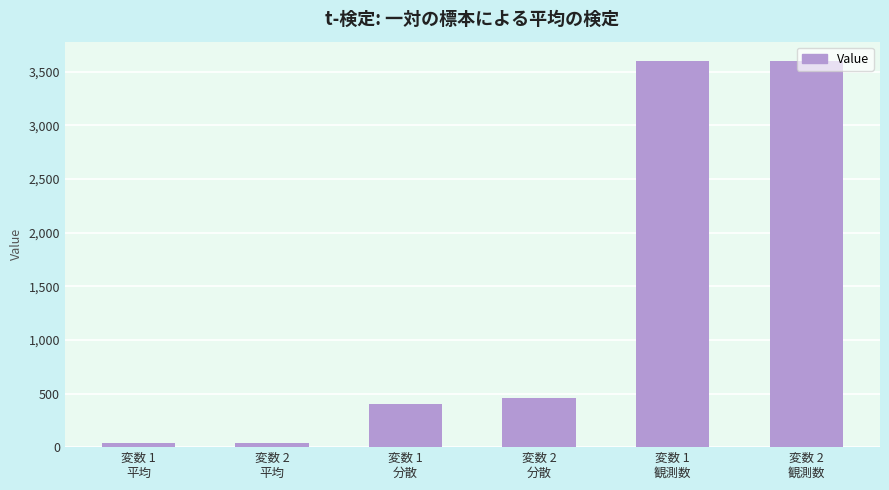

What is the difference between the values at 変数 2
観測数 and 変数 1
平均?

3561.9